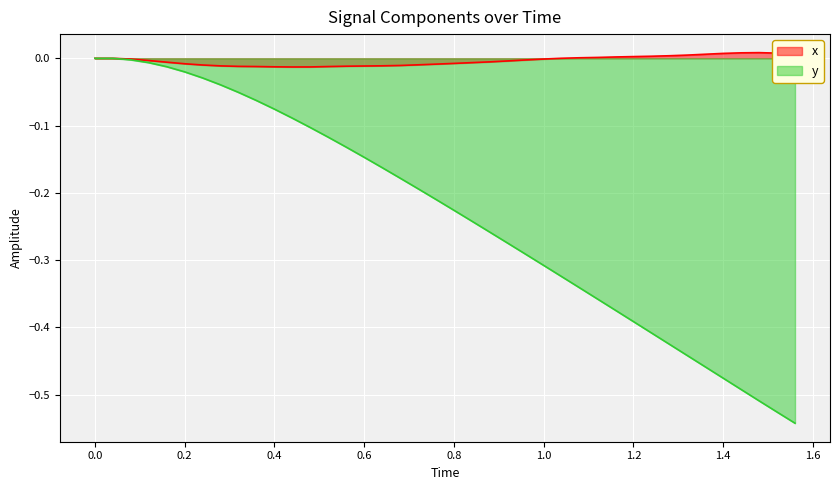

What is the sum of all x values?

-0.1